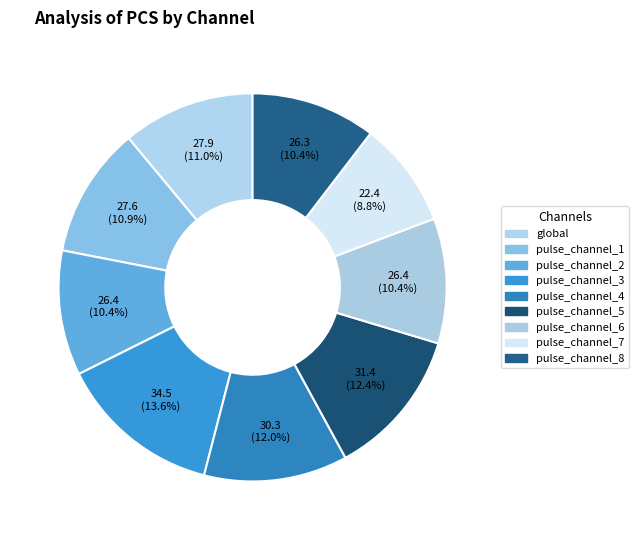

Does any single category account for the majority?

No